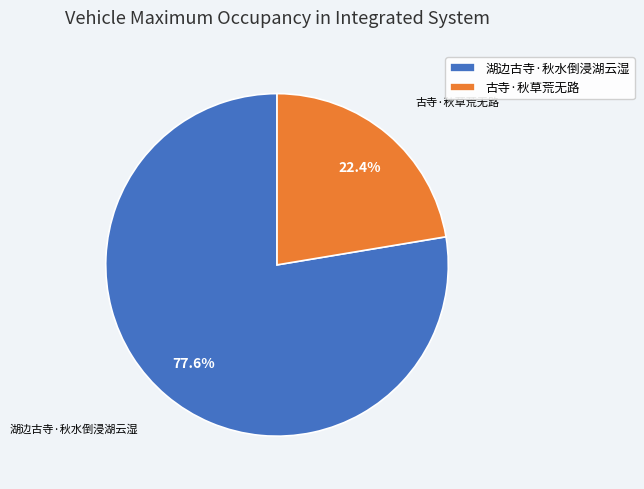

Count the number of slices in the pie.

2